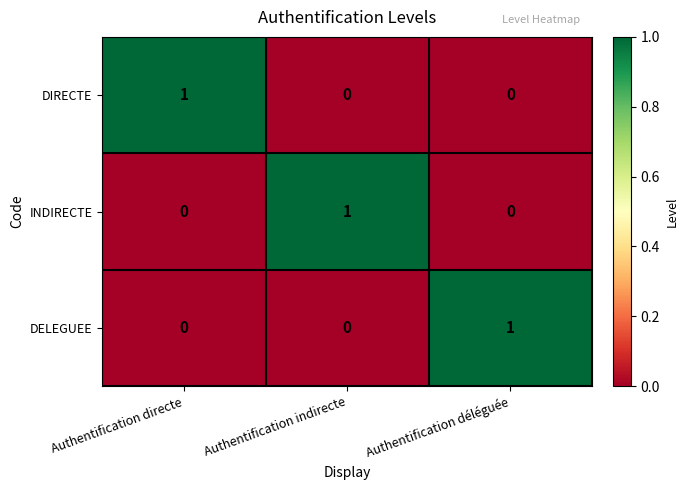

What is the difference between the highest and lowest values at Authentification indirecte?

1